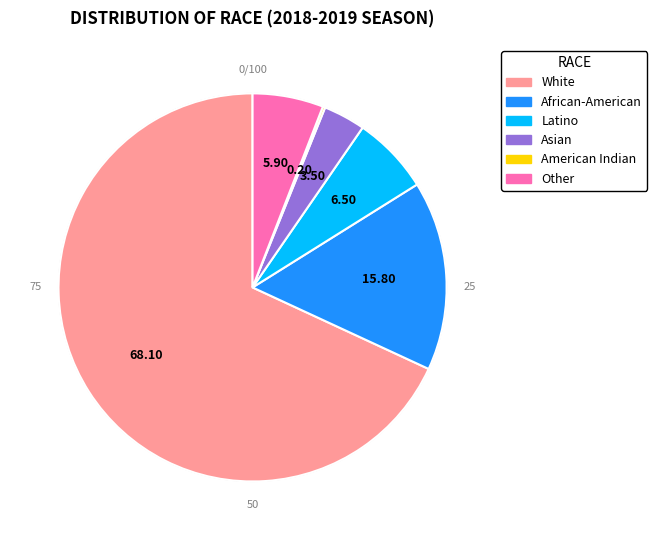

Do Other and White together represent more than half of the pie?

Yes